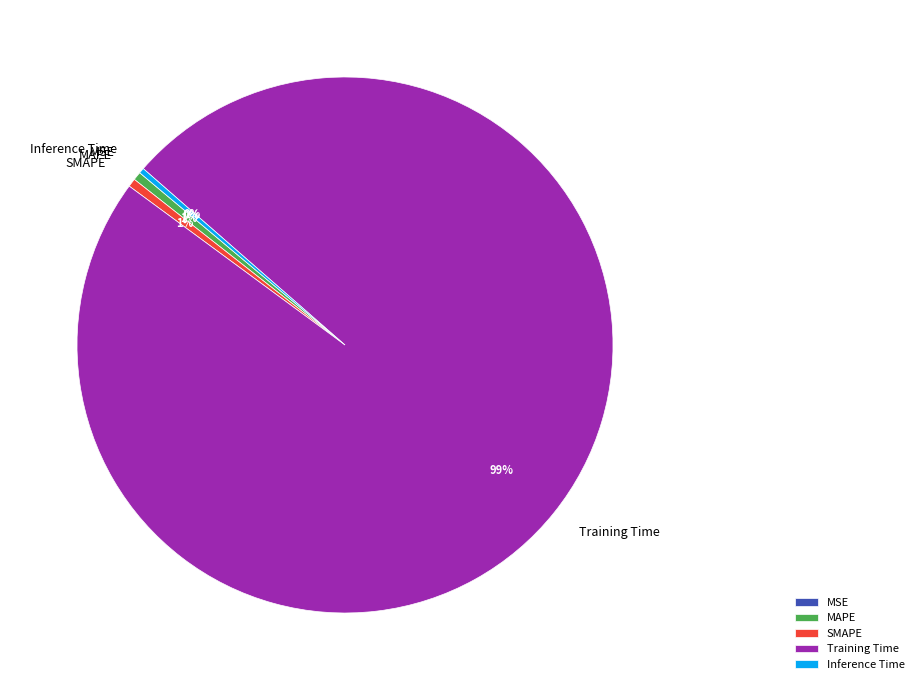

Does Training Time represent more than half of the total?

Yes